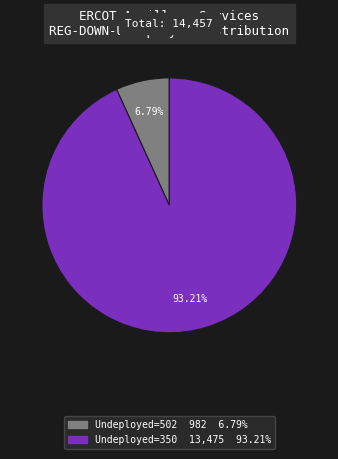

Is there a majority slice in this chart?

Yes